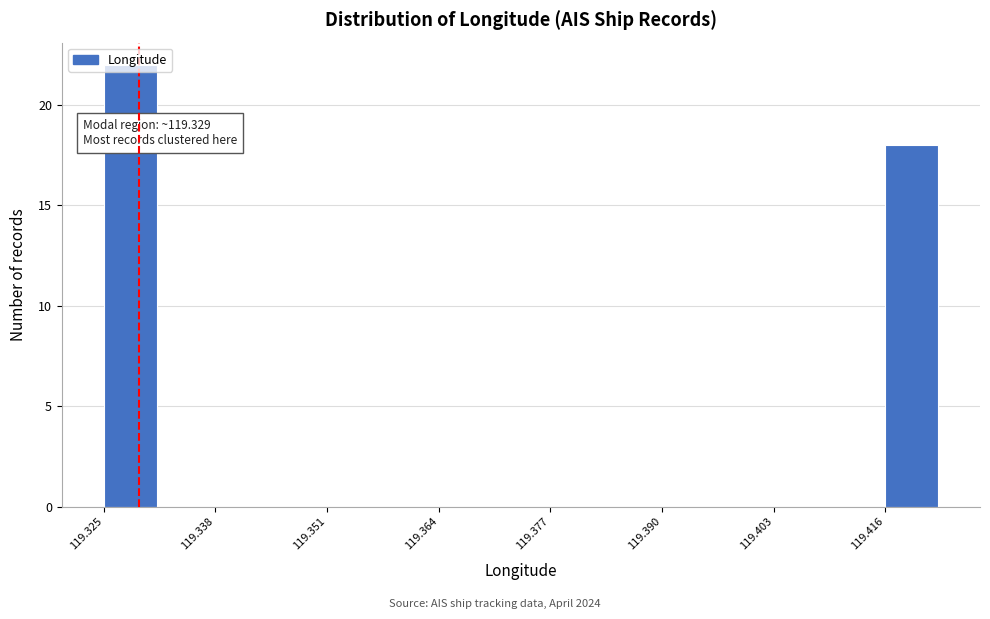

Read against the x-axis, roughly where is the centre of the tallest bar?

119.328